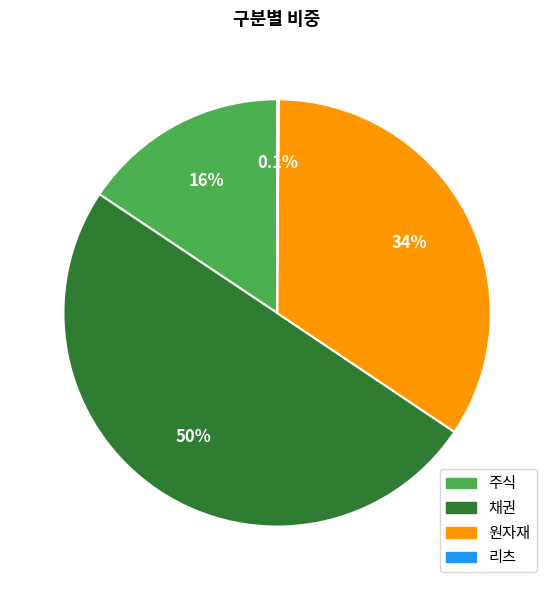

The 채권 slice represents 45% of the pie. True or false?

False